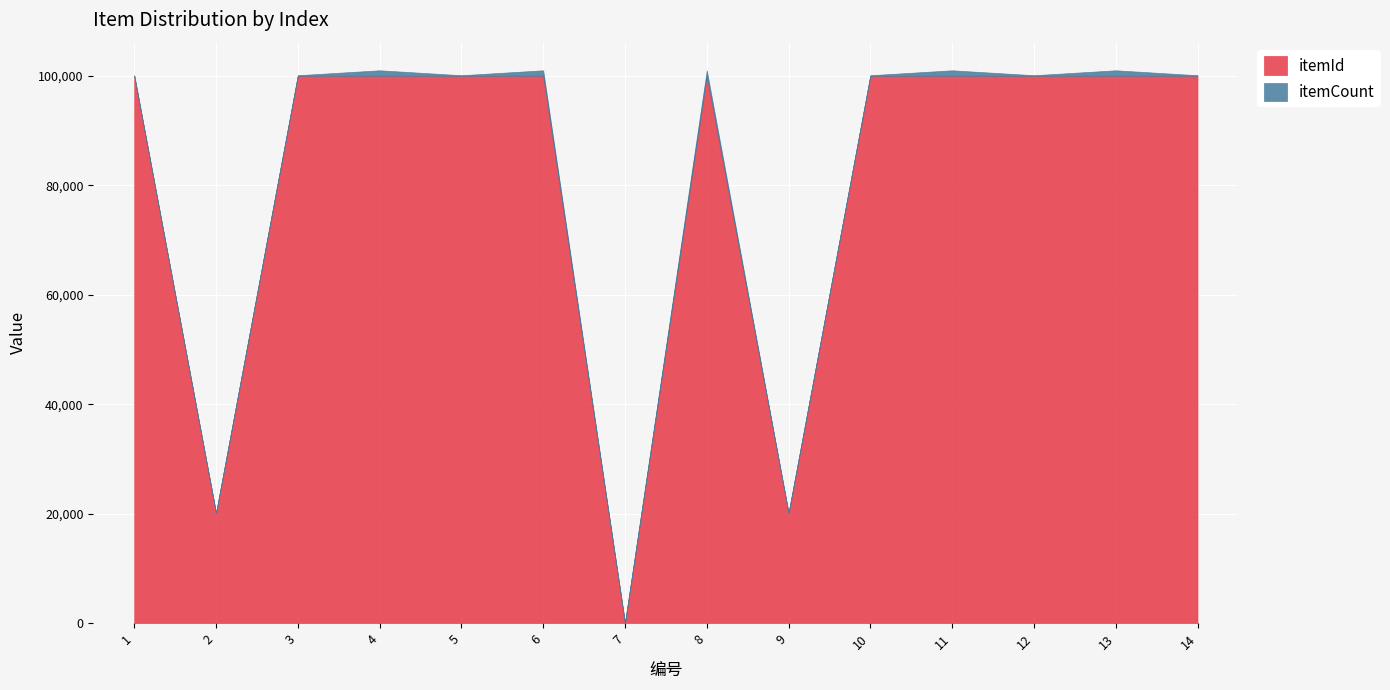

At how many categories does at least one series exceed 65612?

11